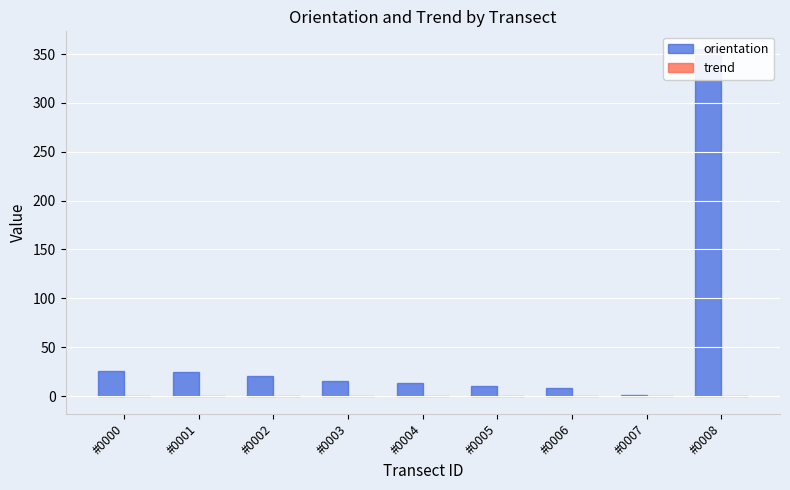

What is the average value of the orientation series?

52.7